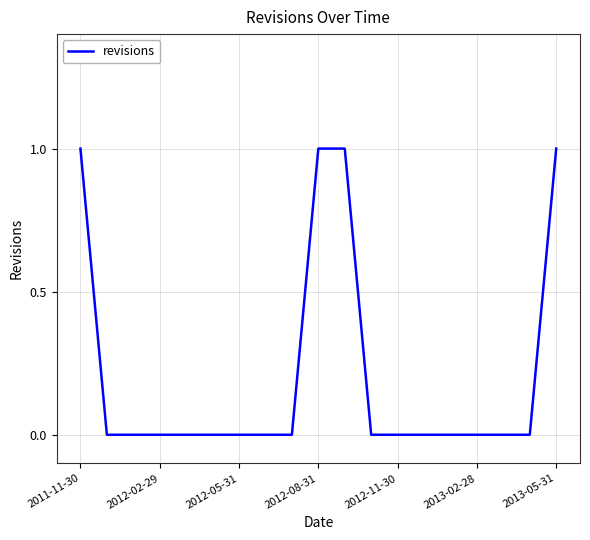

How many lines are shown in the chart?

1